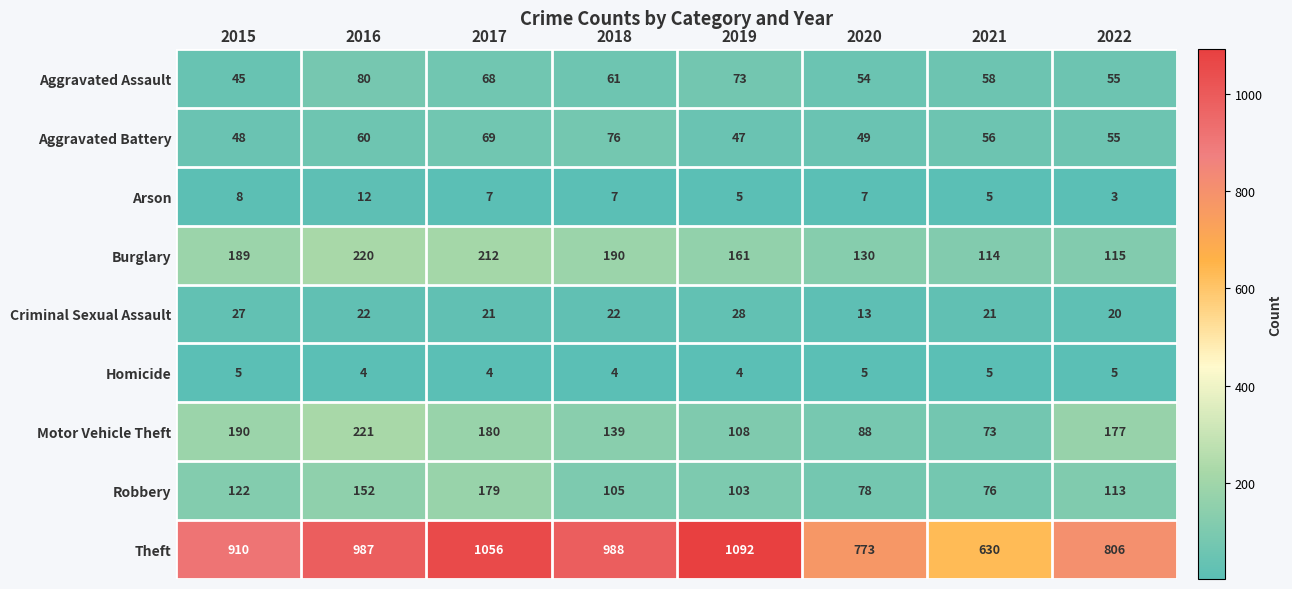

Which category has the lowest value in the Motor Vehicle Theft series?

2021